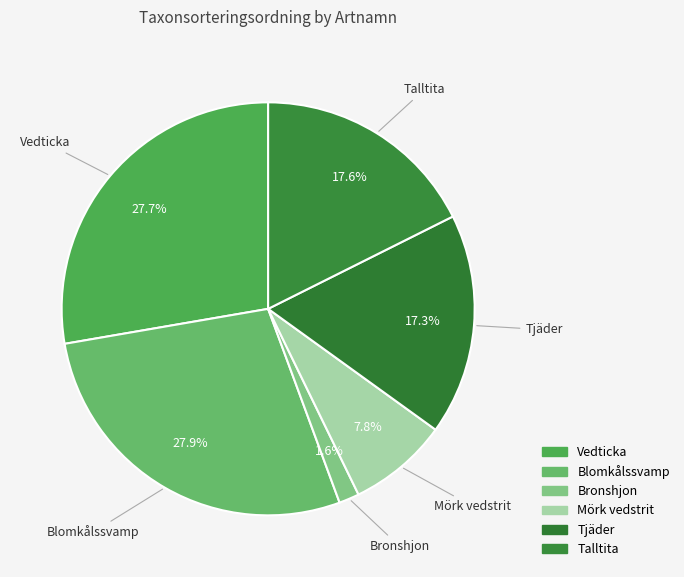

What percentage is the Bronshjon slice, to the nearest percent?

2%